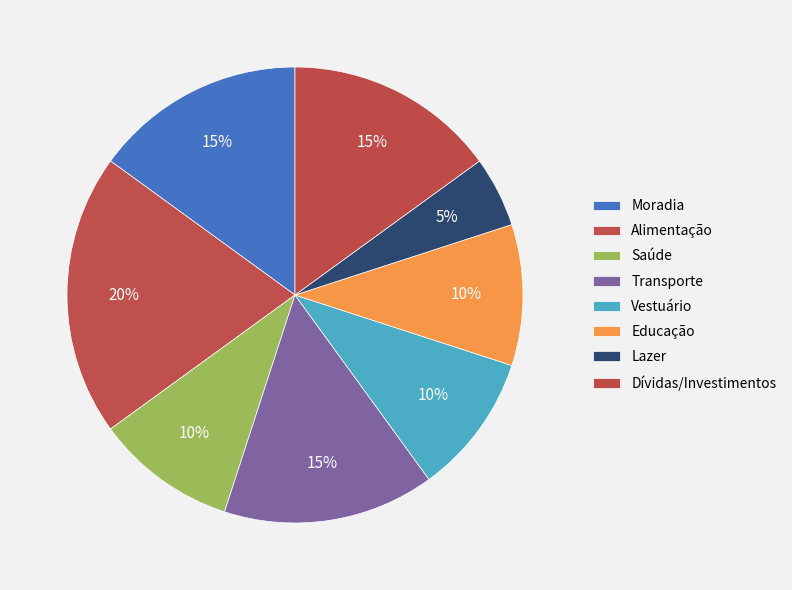

Count the number of slices in the pie.

8